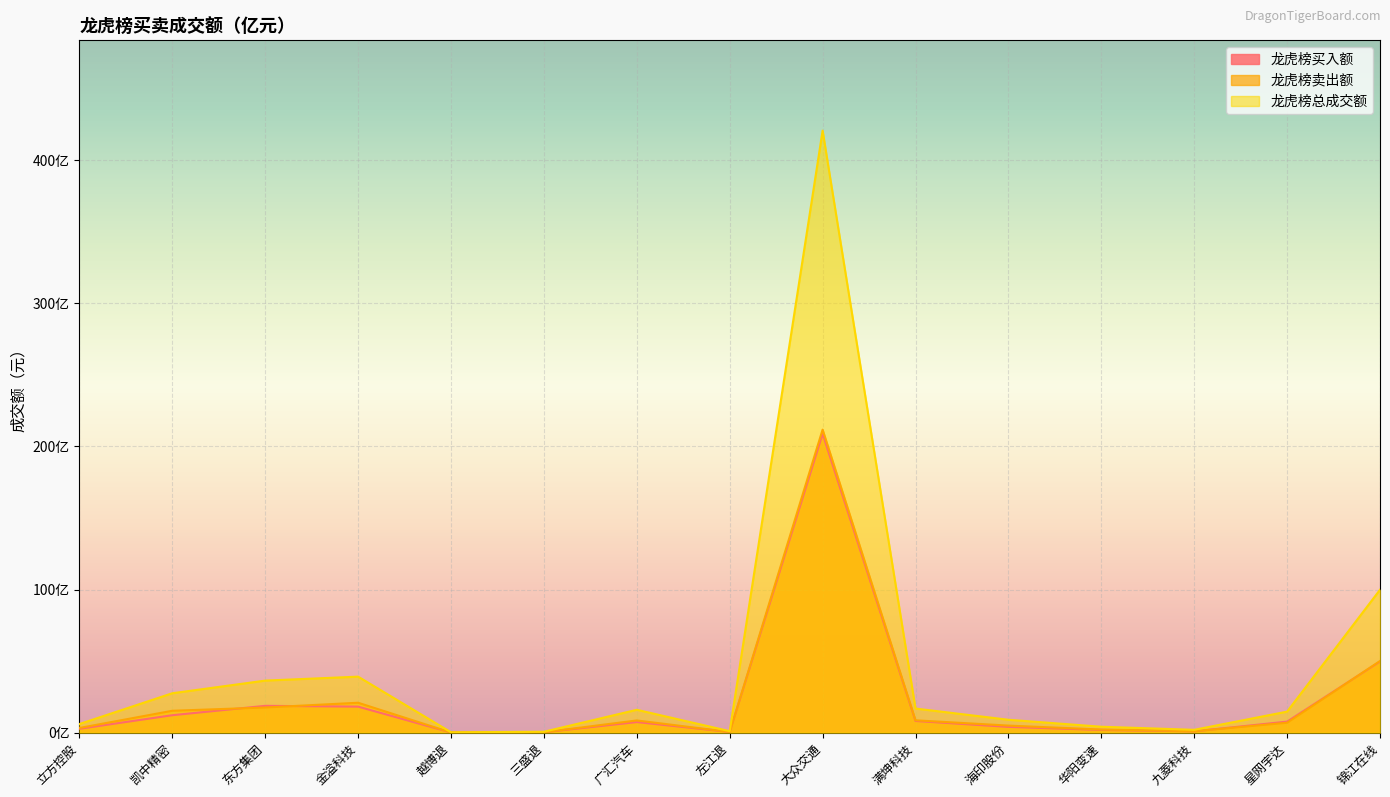

What is the smallest value displayed?

15333473.0